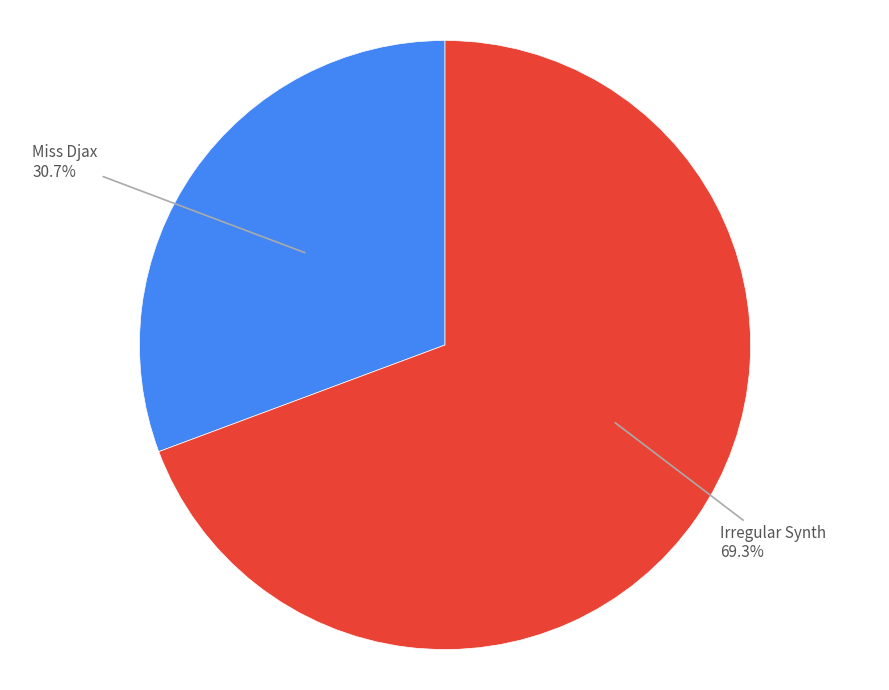

How many segments does this pie chart have?

2